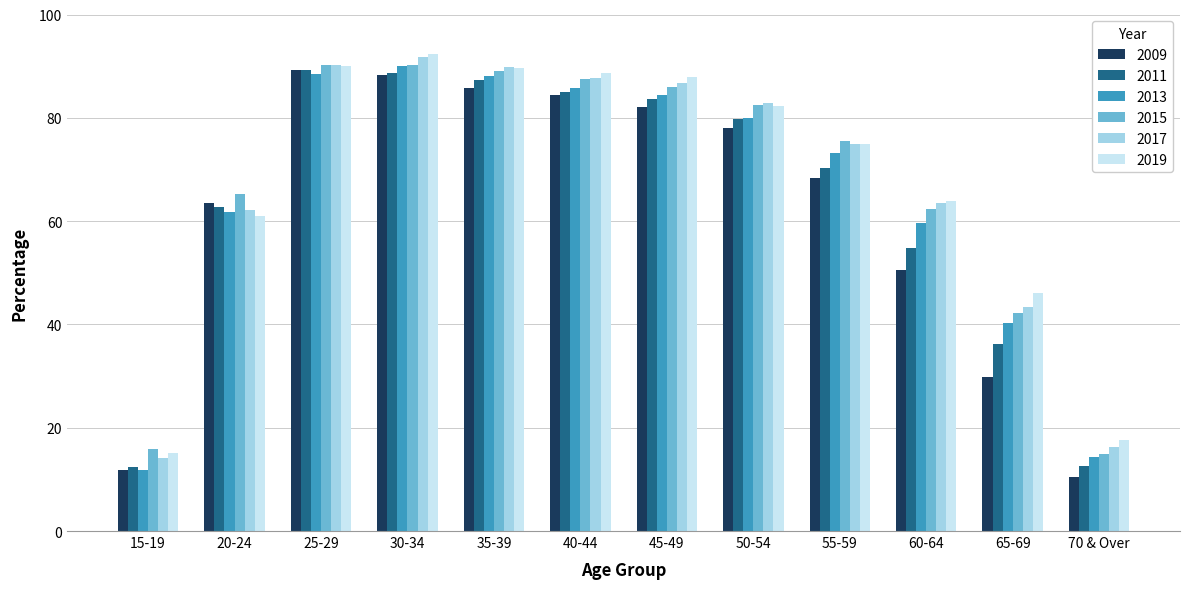

What is the difference between the second highest and second lowest values in the 2011 series?

76.1